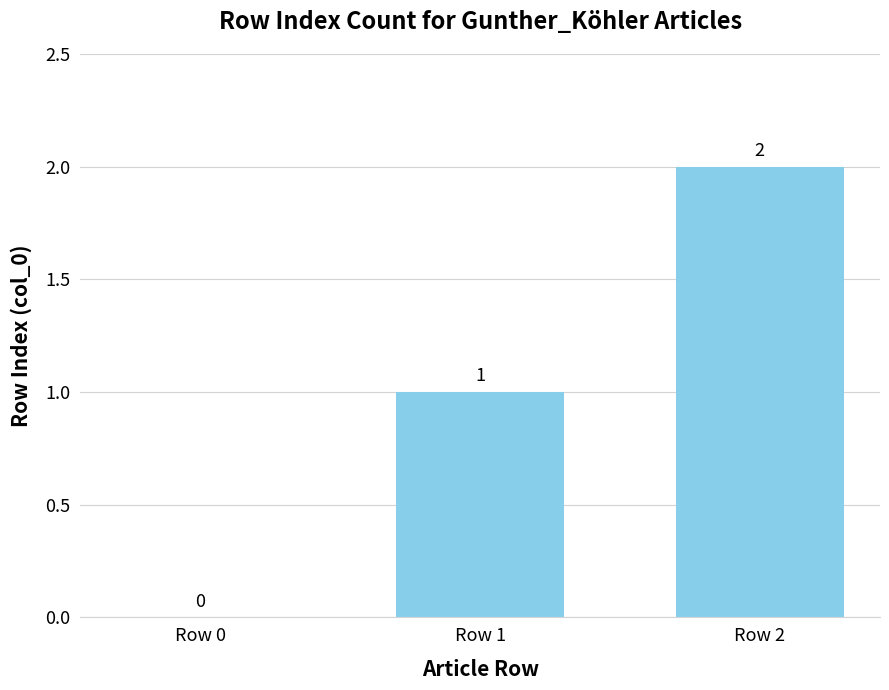

What is the sum of the values at Row 0 and Row 1?

1